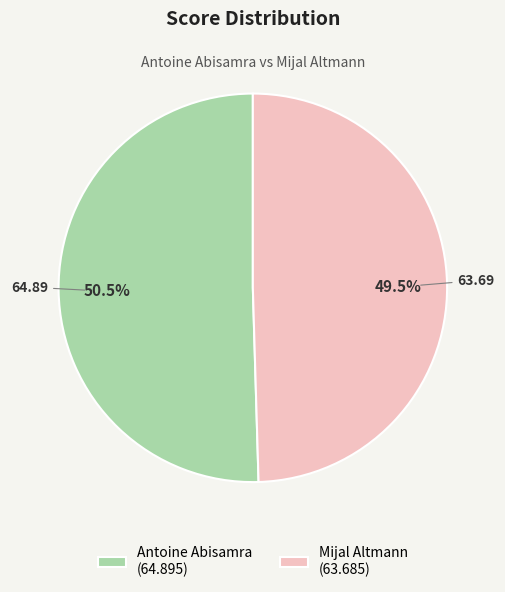

To the nearest percent, what is the average slice percentage?

50%